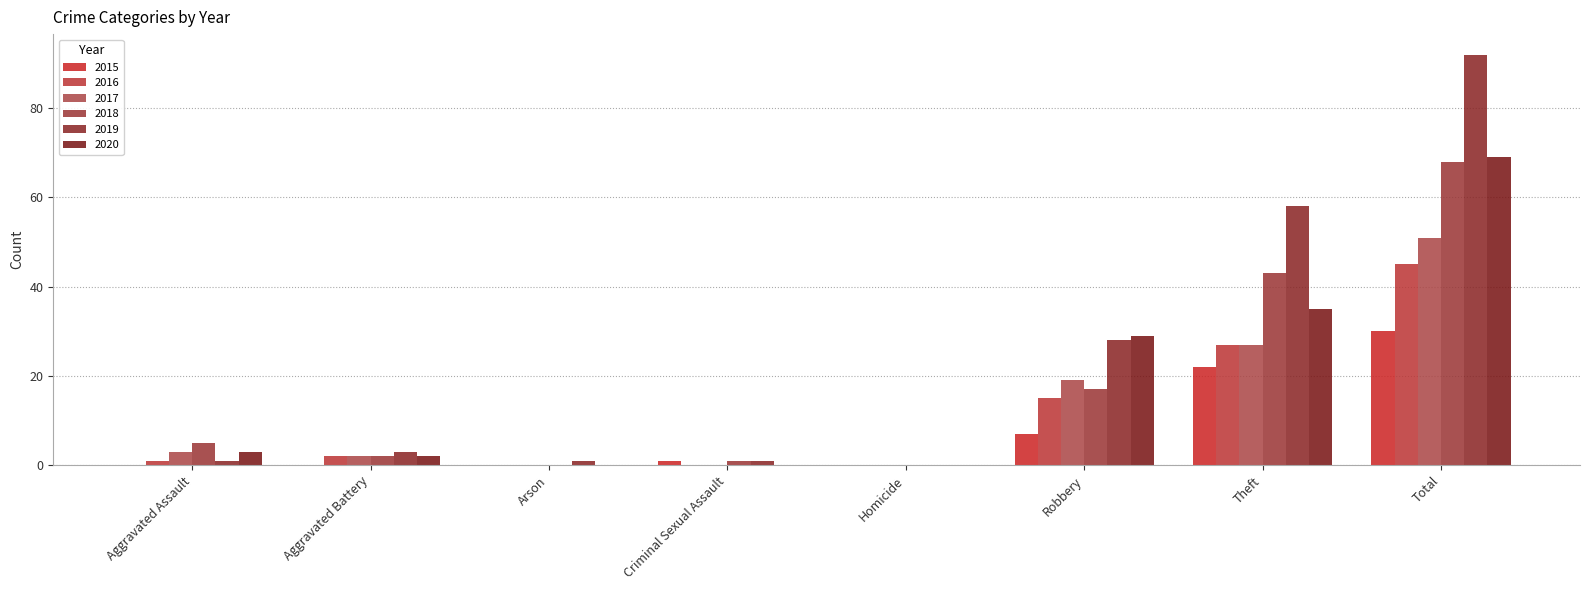

What is the spread (max minus min) of values at Total?

62